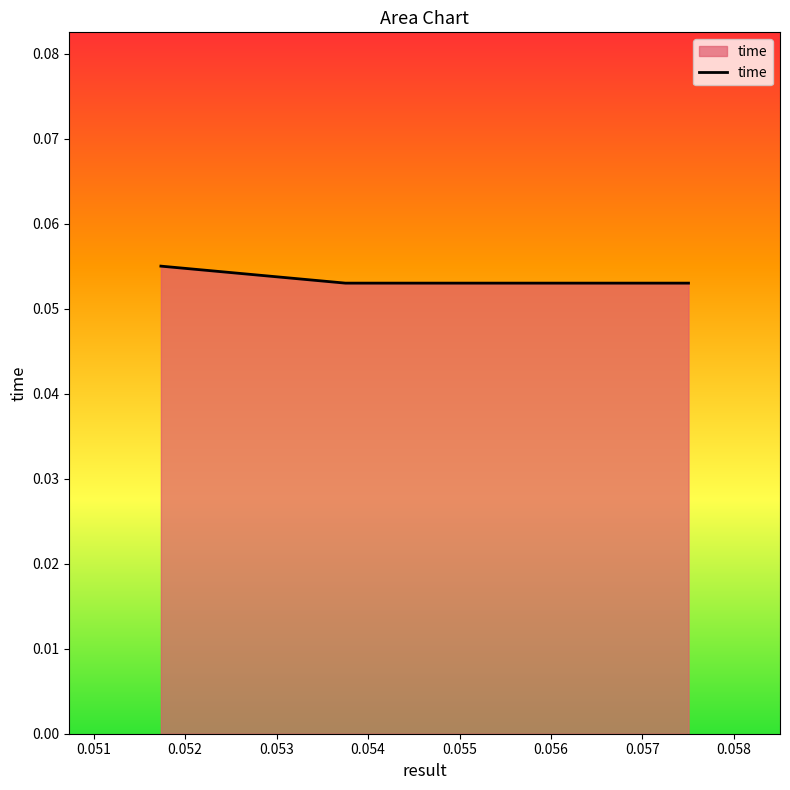

What is the value of the 1st point from the left?

0.1